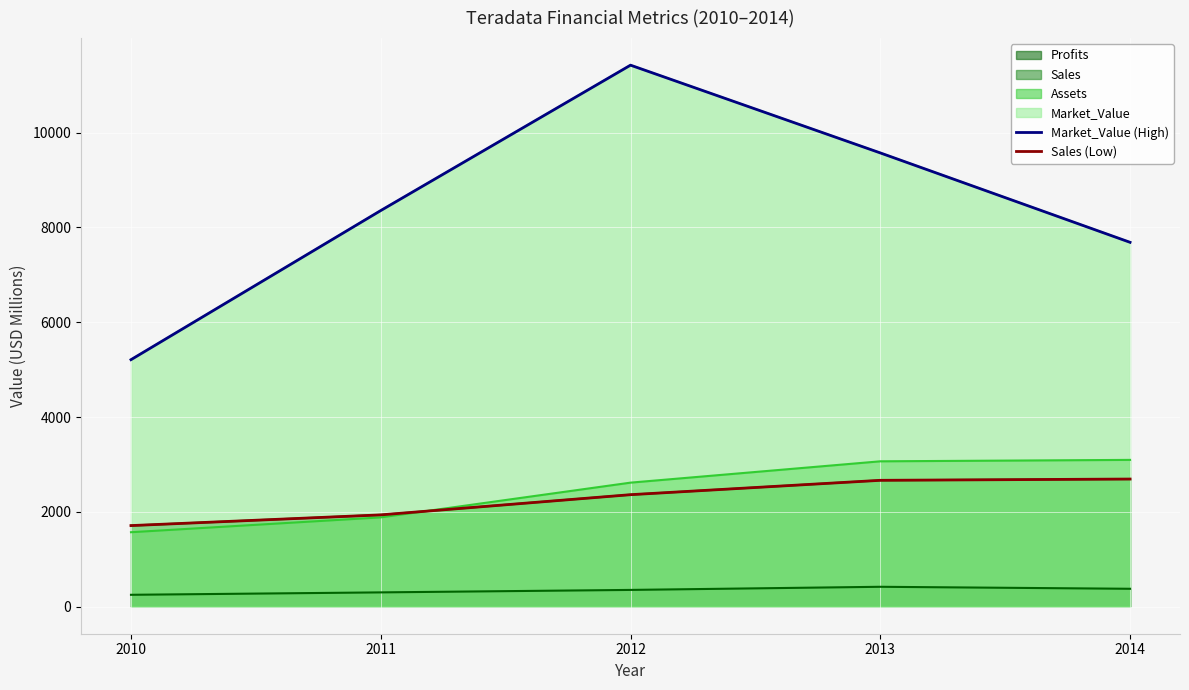

Count the Market_Value (High) values in the range 7686 to 9572.

3